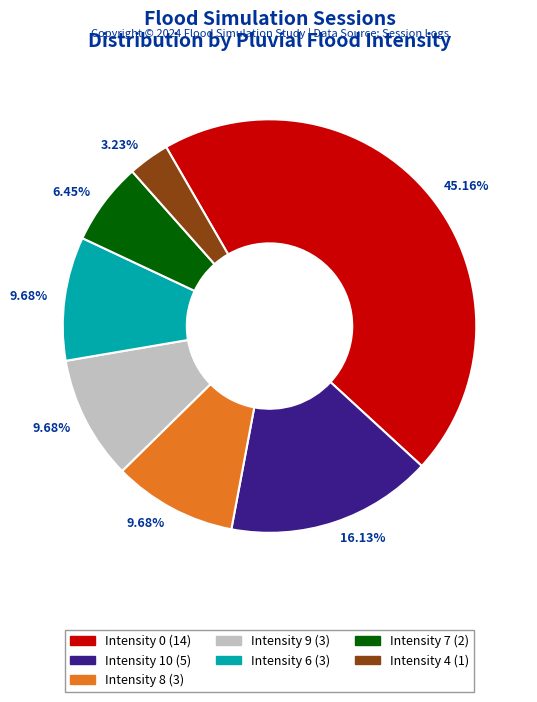

What is the ratio of the value at Intensity 7 (2) to the value at Intensity 10 (5)?

0.4